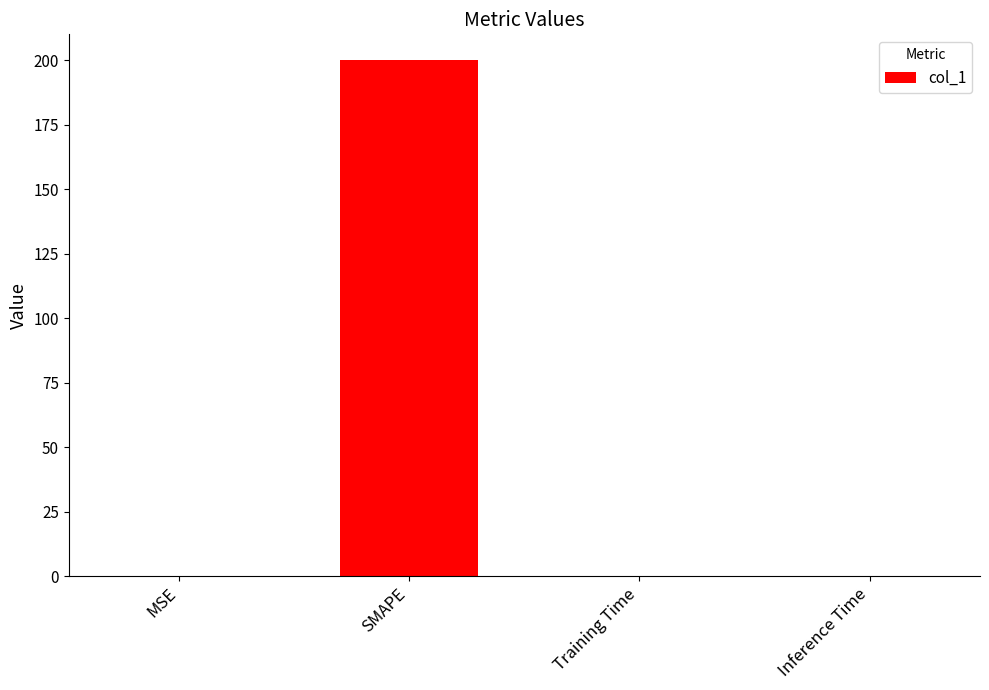

What is the greatest value displayed?

200.0